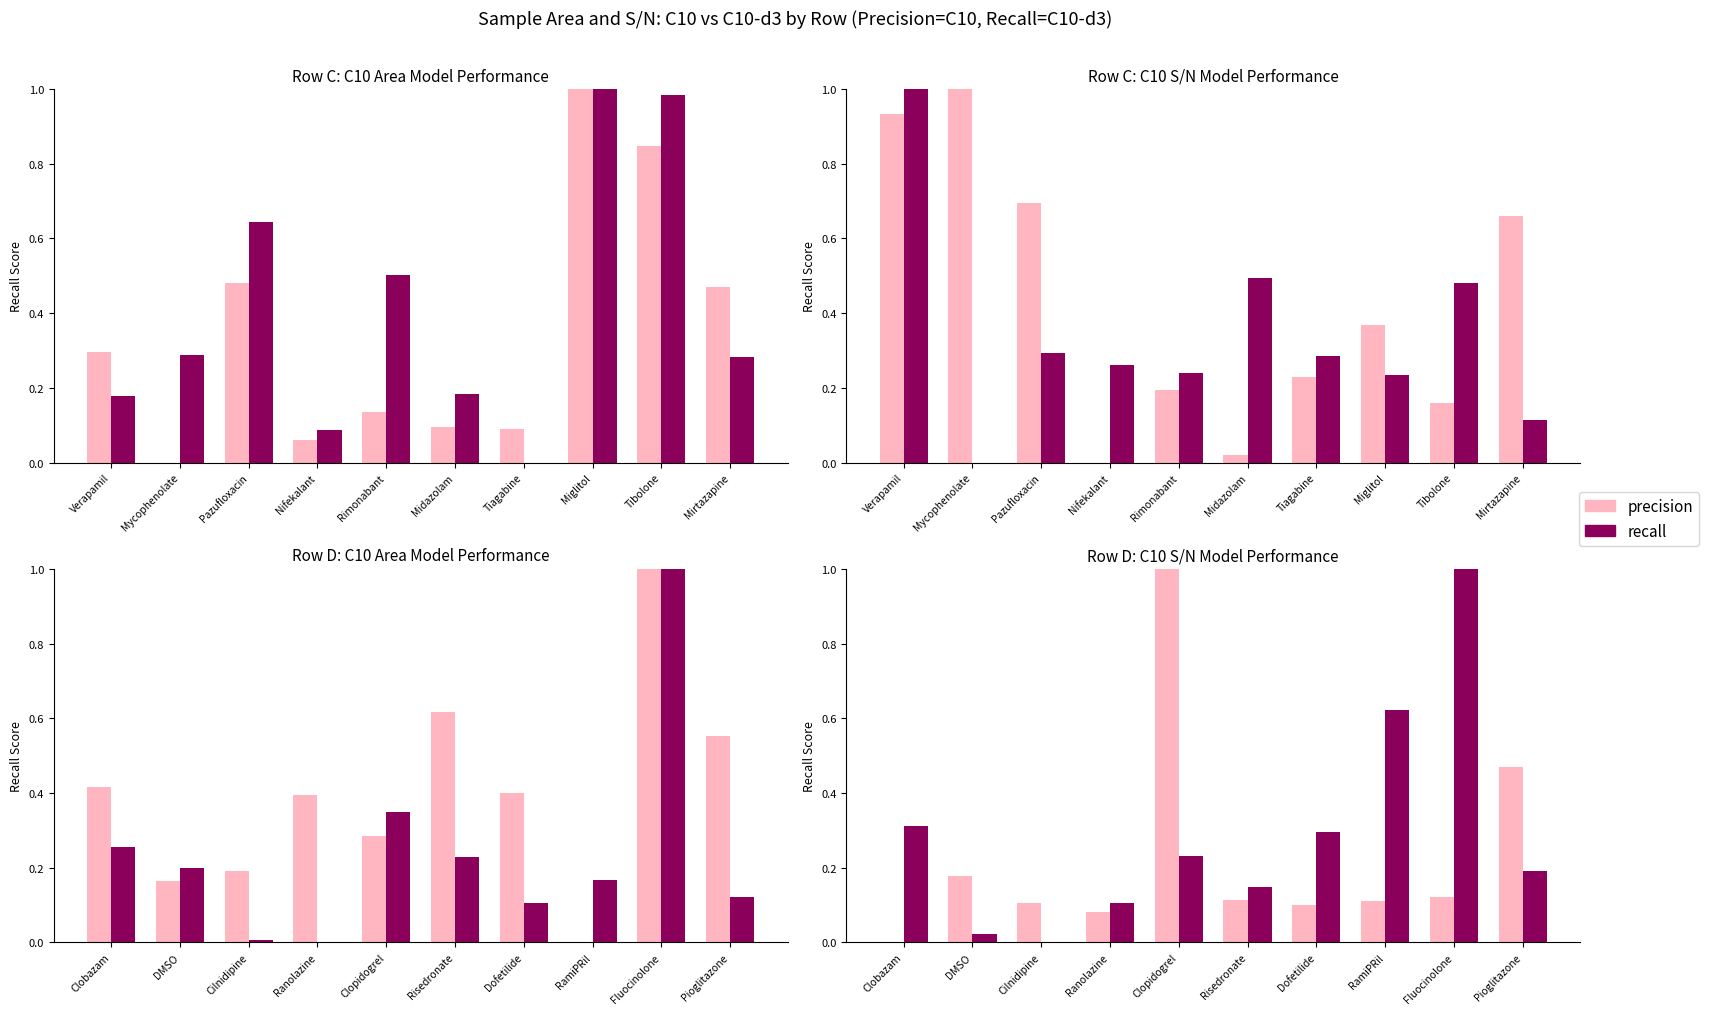

Does the chart contain stacked bars?

No